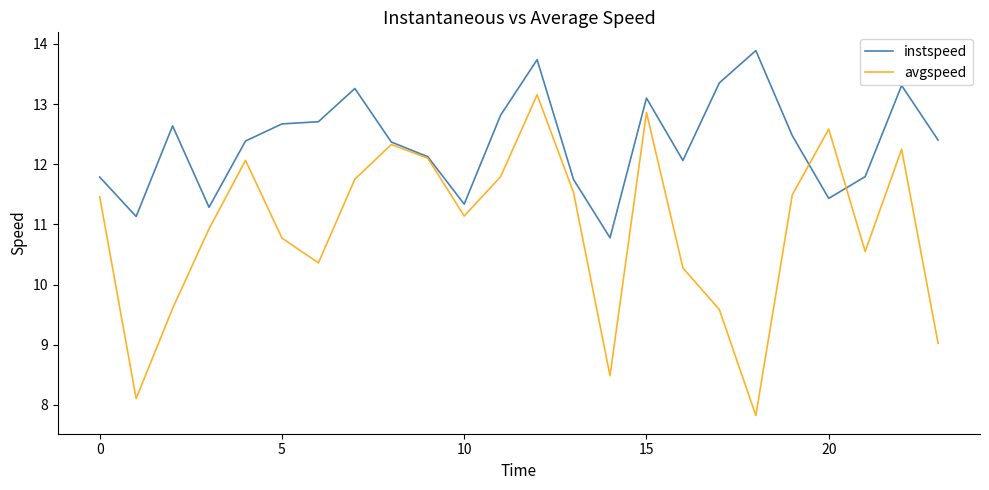

What is the greatest value displayed?

13.9